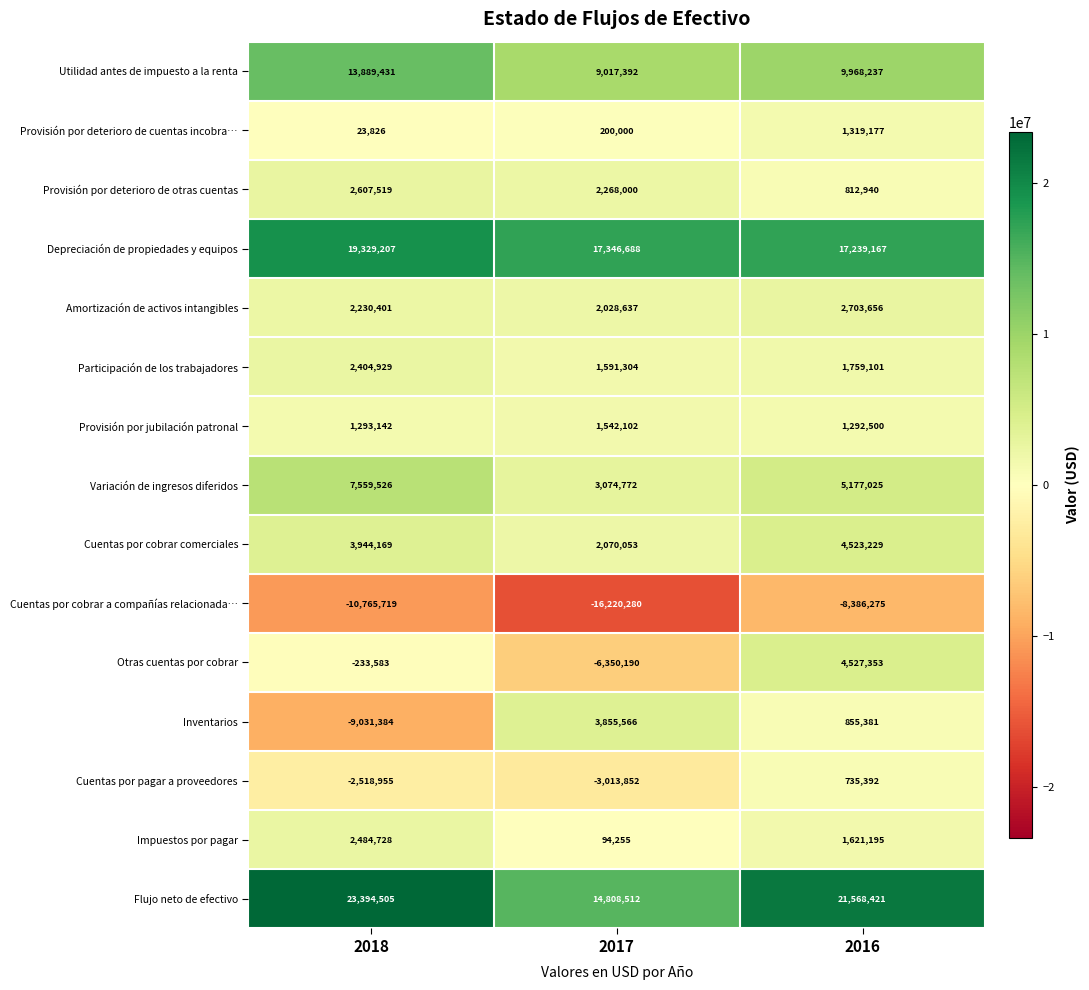

Between 2018 and 2016, which series saw the biggest shift?

Inventarios